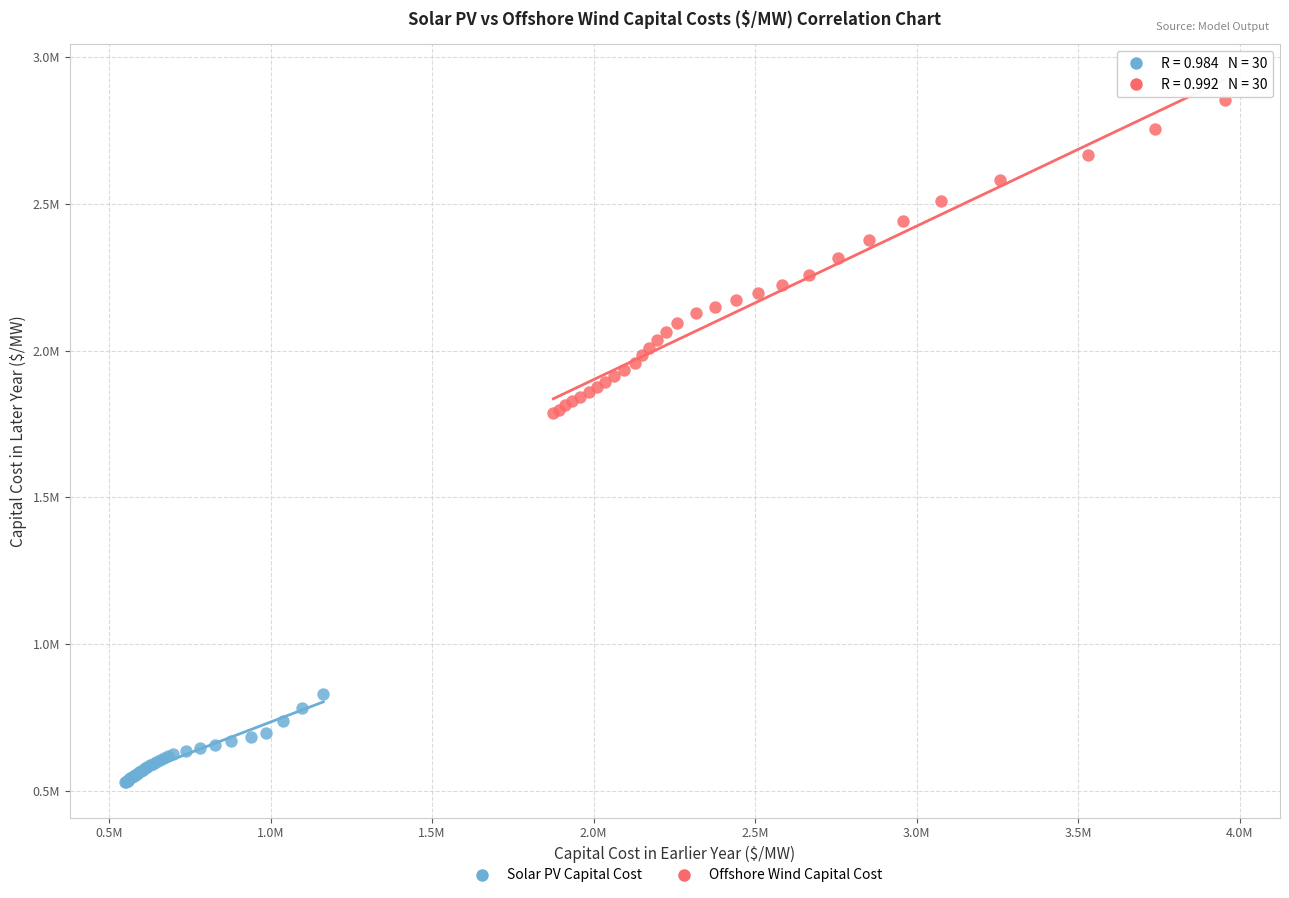

Which series reaches the maximum Y coordinate?

Offshore Wind Capital Cost